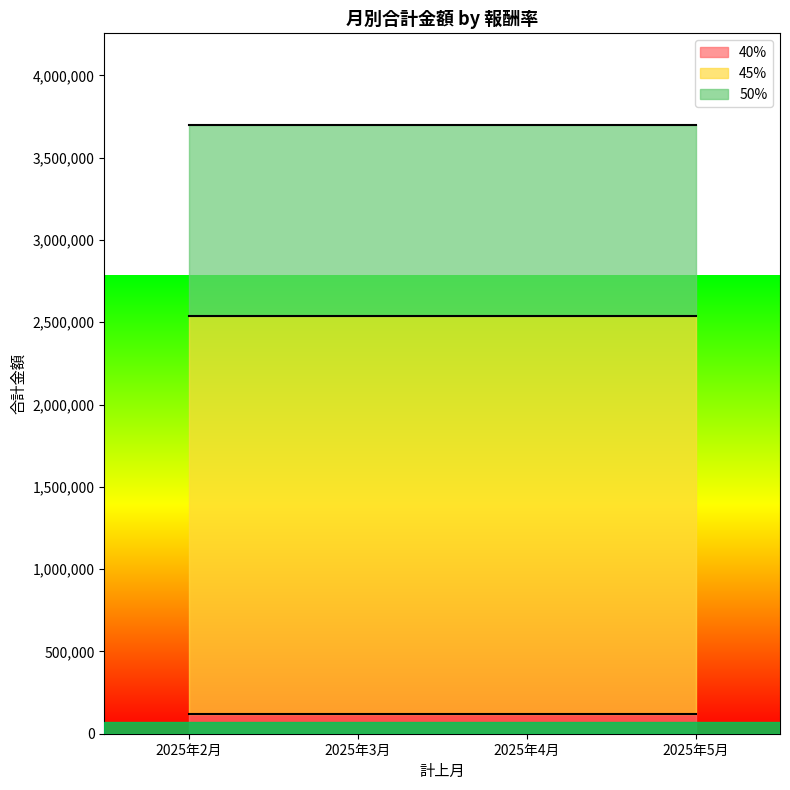

What is the value of the 50% point at the 4th from the left?

1159450